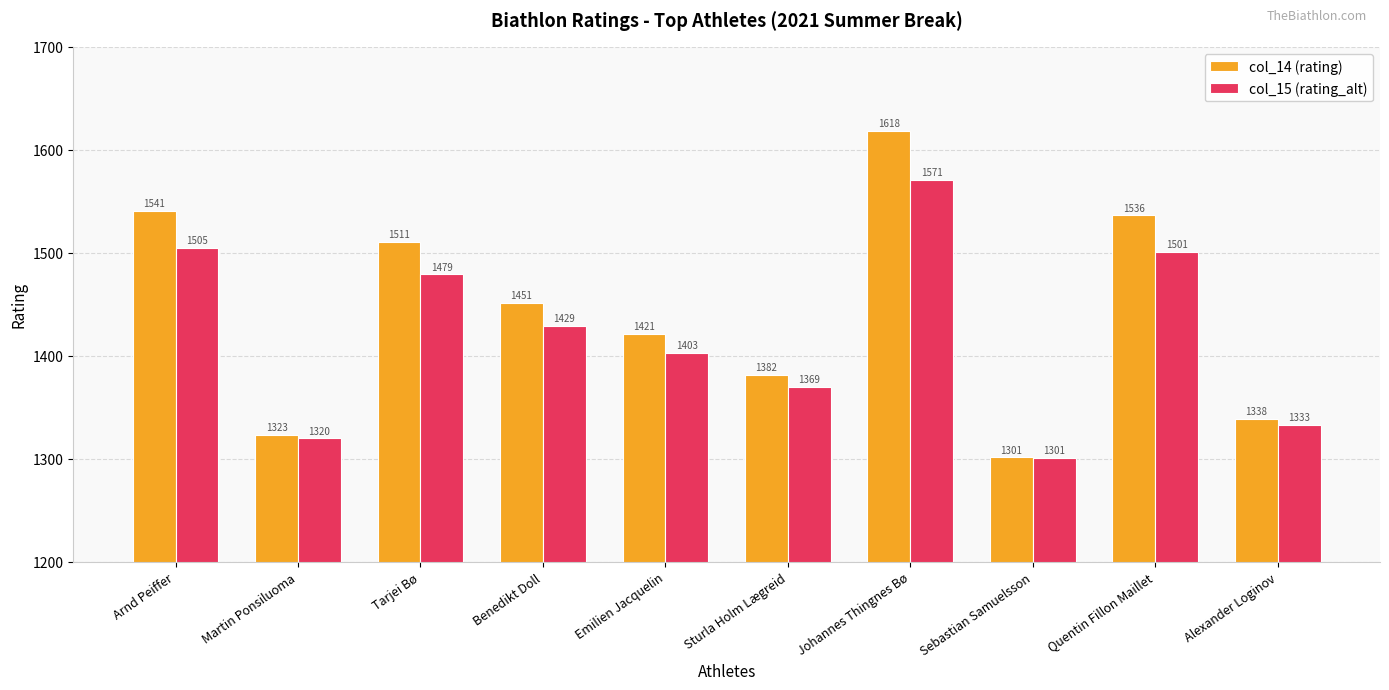

The value of col_14 (rating) at Sturla Holm Lægreid is 1985.0. True or false?

False